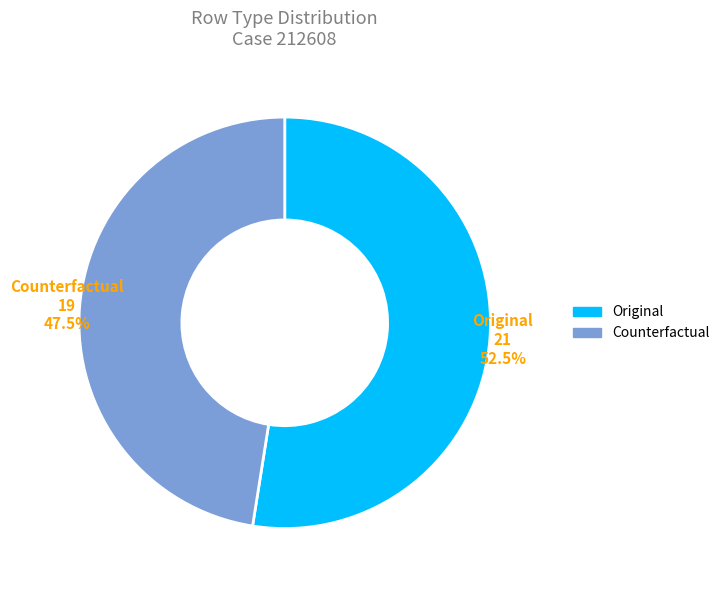

Which category accounts for the majority?

Original